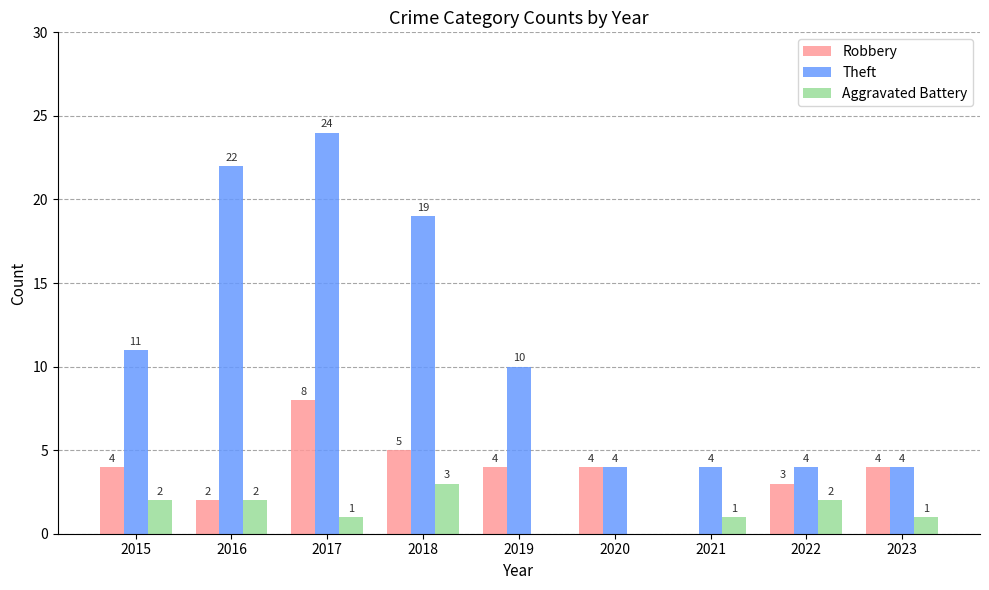

What is the difference between the Theft values at 2021 and 2015?

7